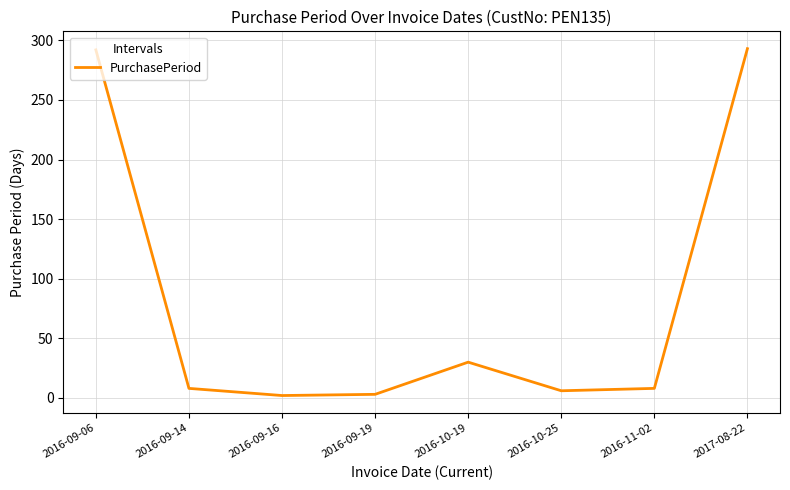

Is this an area chart (filled region under the line)?

No